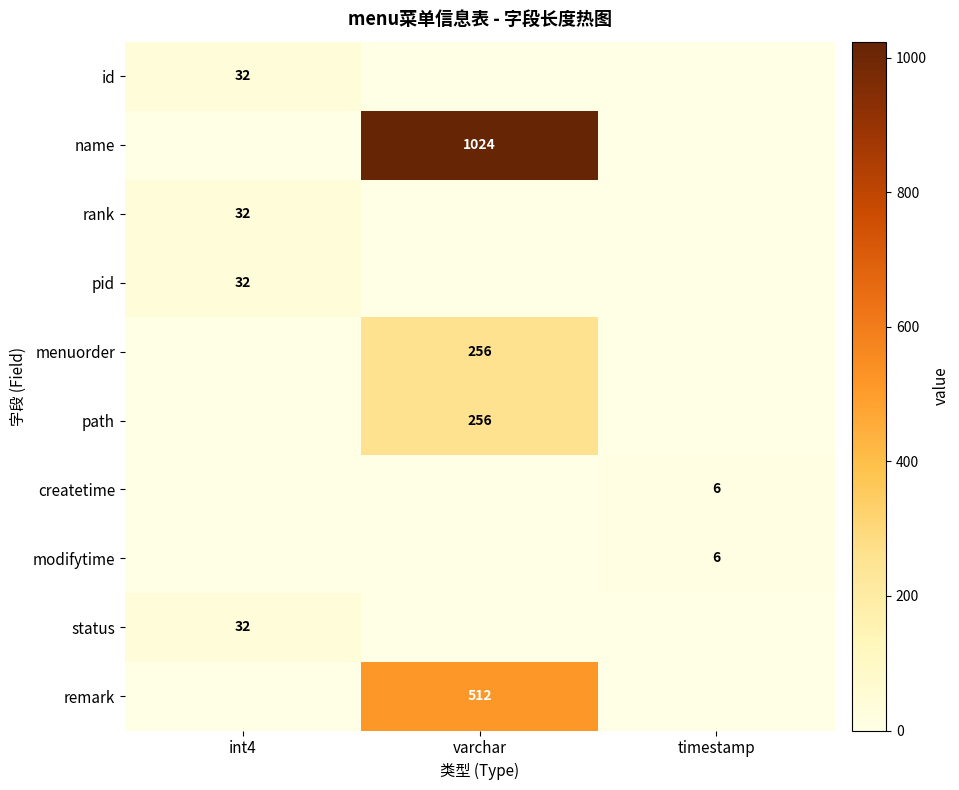

Which category has the lowest value across all series?

varchar